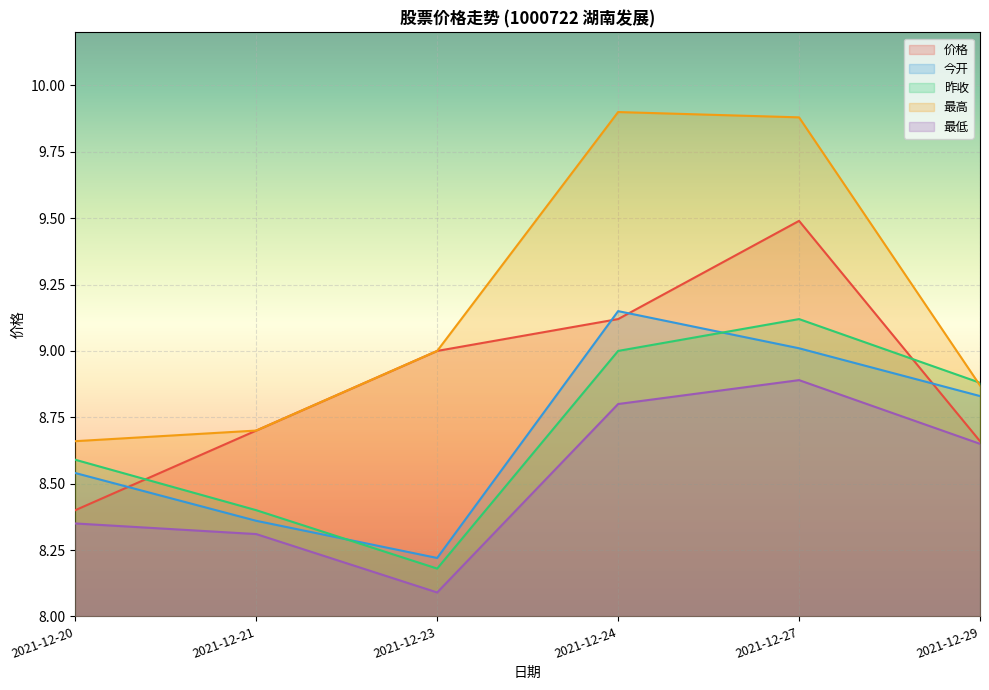

Which label corresponds to the largest value in the chart?

2021-12-24